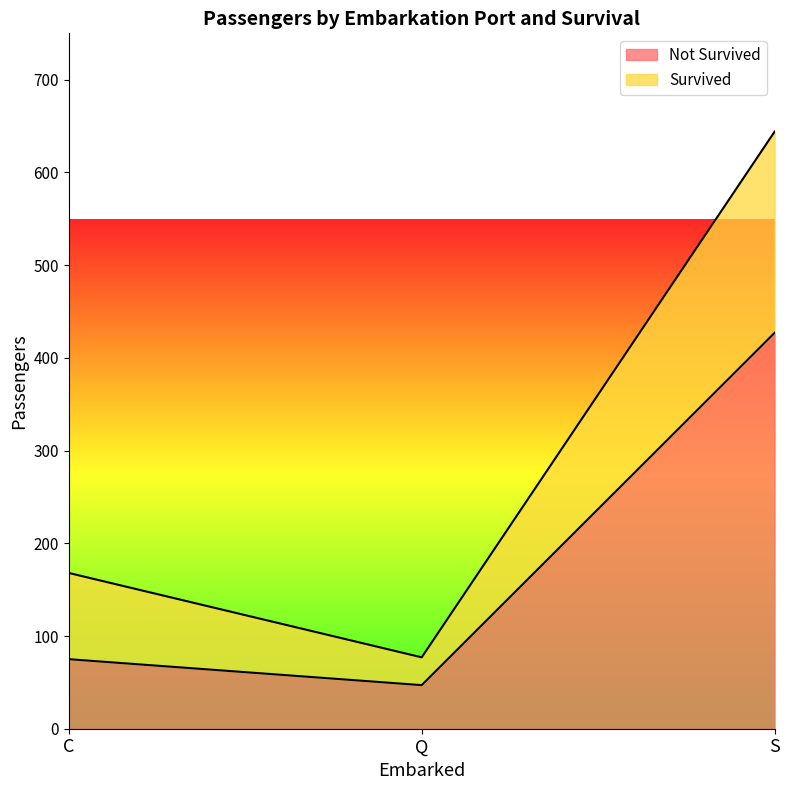

What is the total value across all series at S?

644